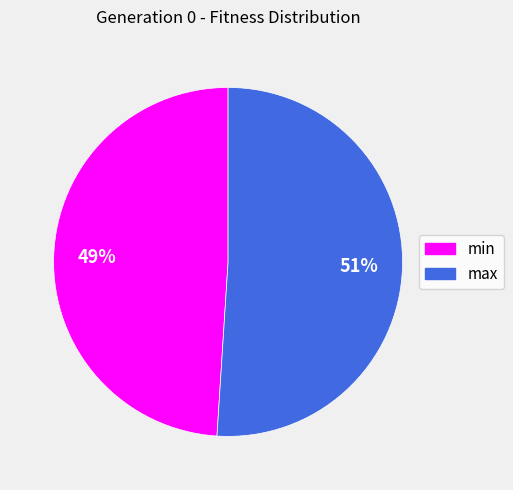

To the nearest percent, what portion does min represent?

49%